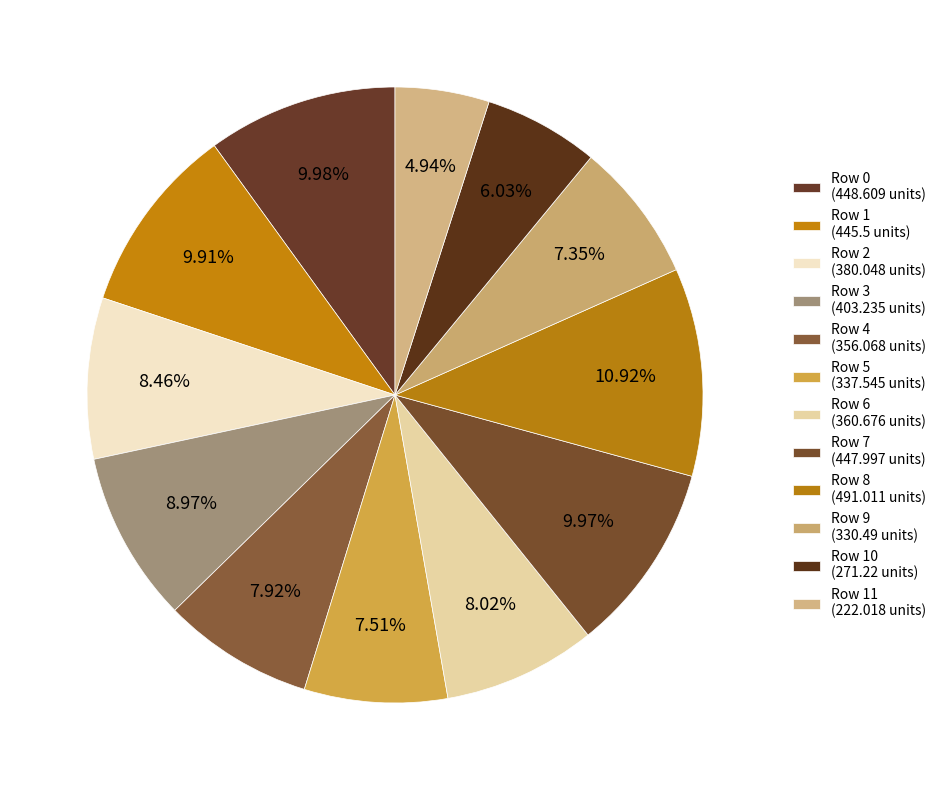

Count the number of slices in the pie.

12